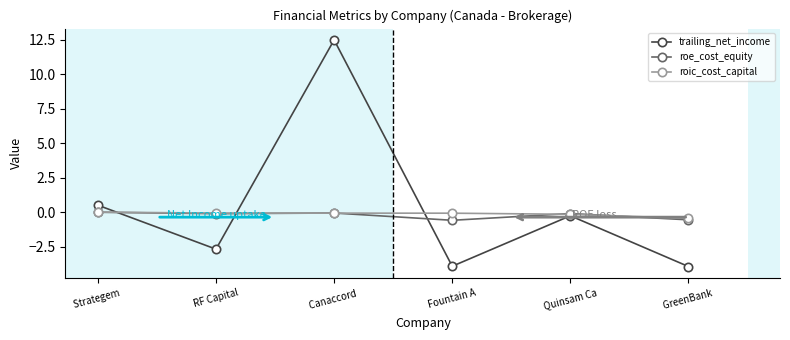

Is it true that roe_cost_equity equals -0.6 at Fountain A?

True